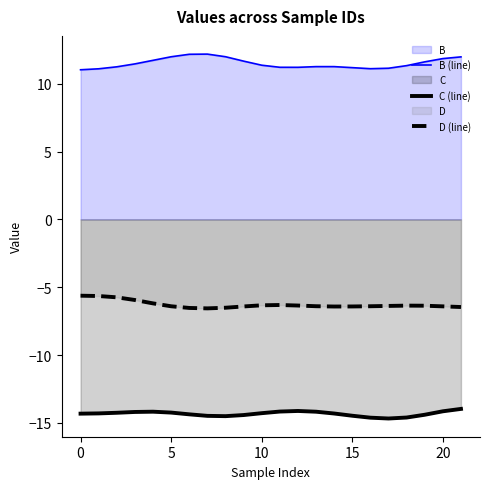

At which category does C (line) reach its first local valley?

8